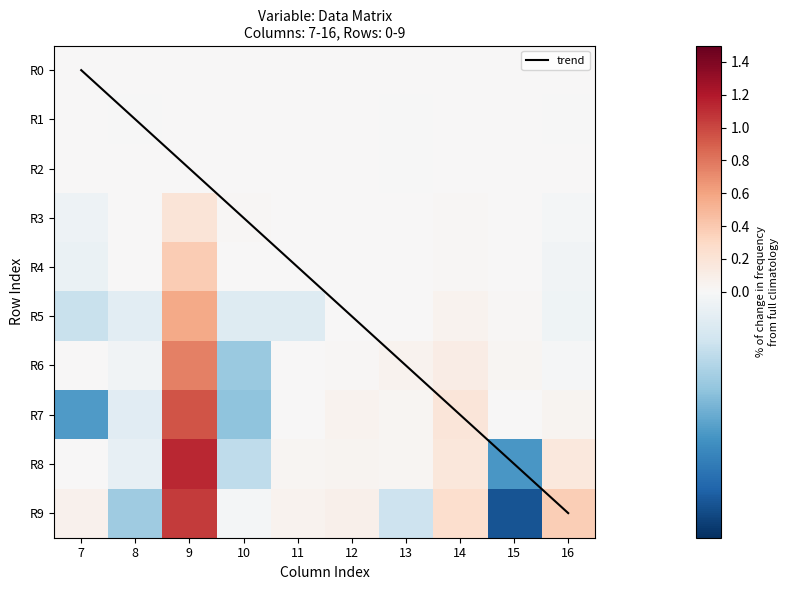

The R7 series shows 0.2 at 14. True or false?

True